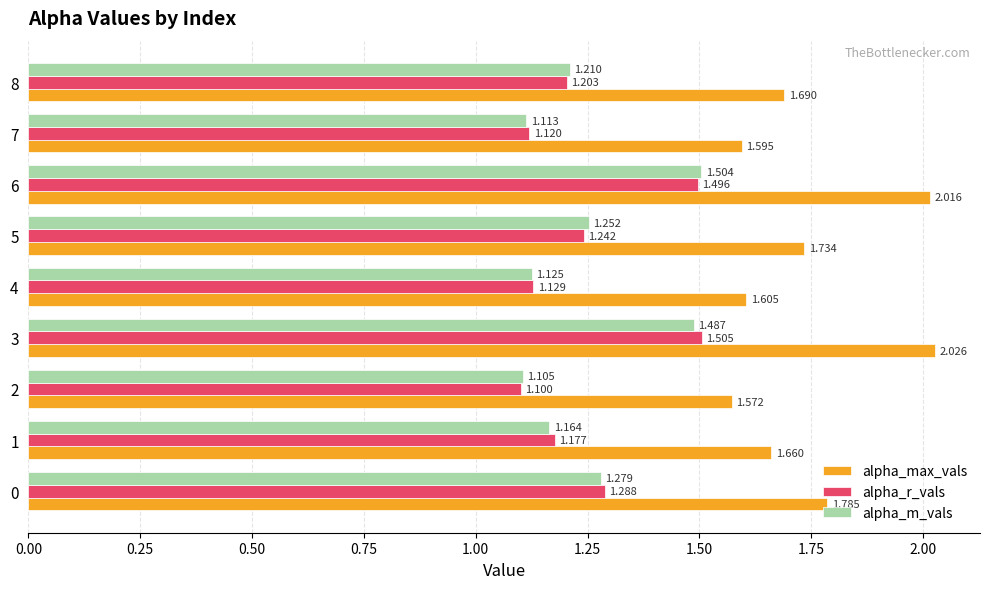

Which series changed the most between 0 and 8?

alpha_max_vals